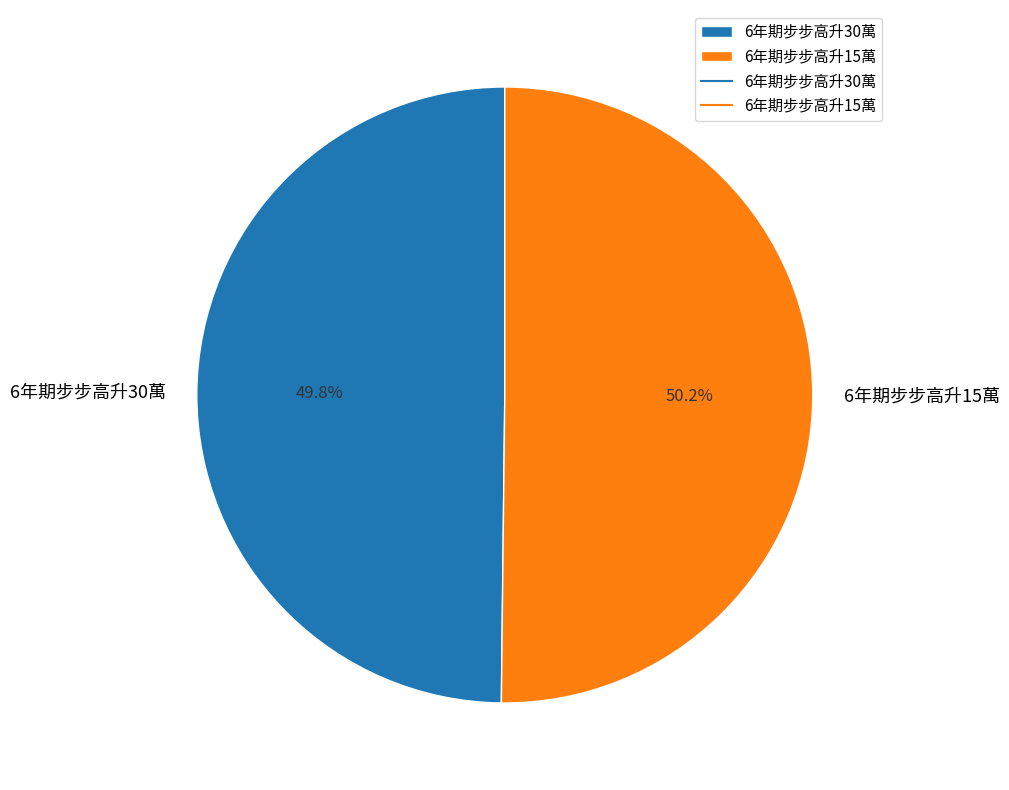

Is it true that 6年期步步高升30萬 is 50% of the pie?

True